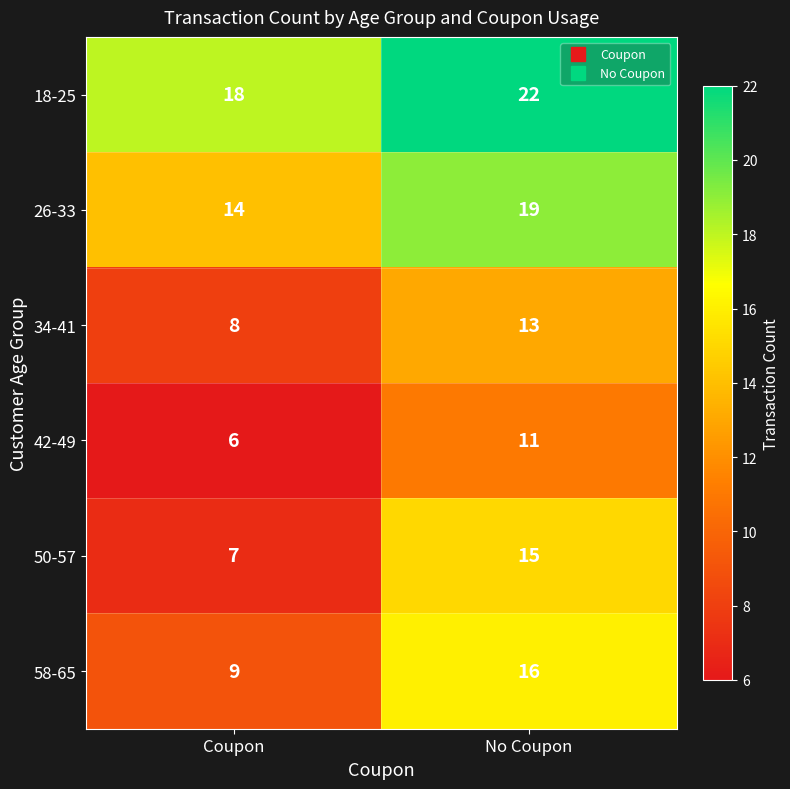

How many series are shown in this chart?

6